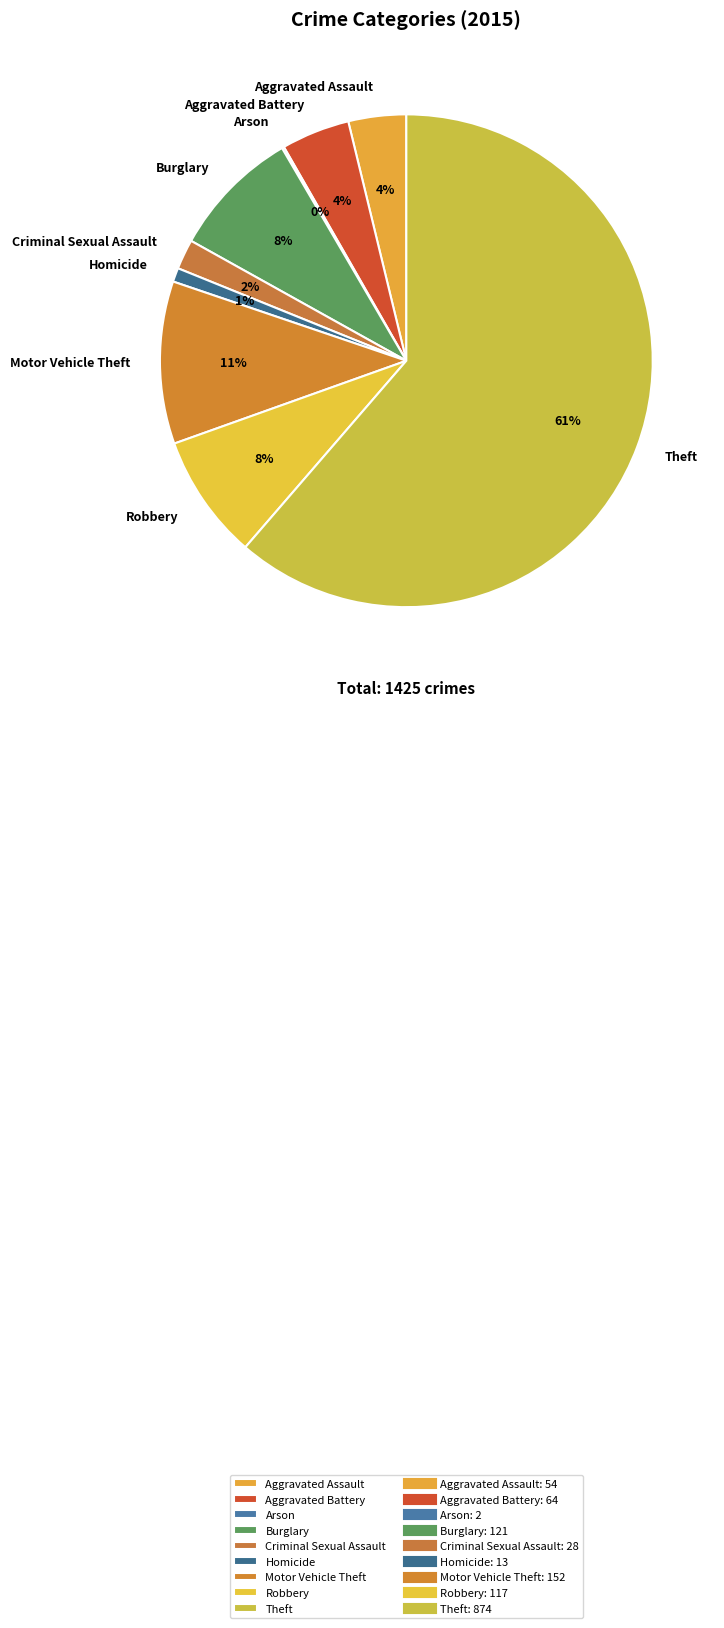

Do Criminal Sexual Assault and Burglary together represent more than half of the pie?

No